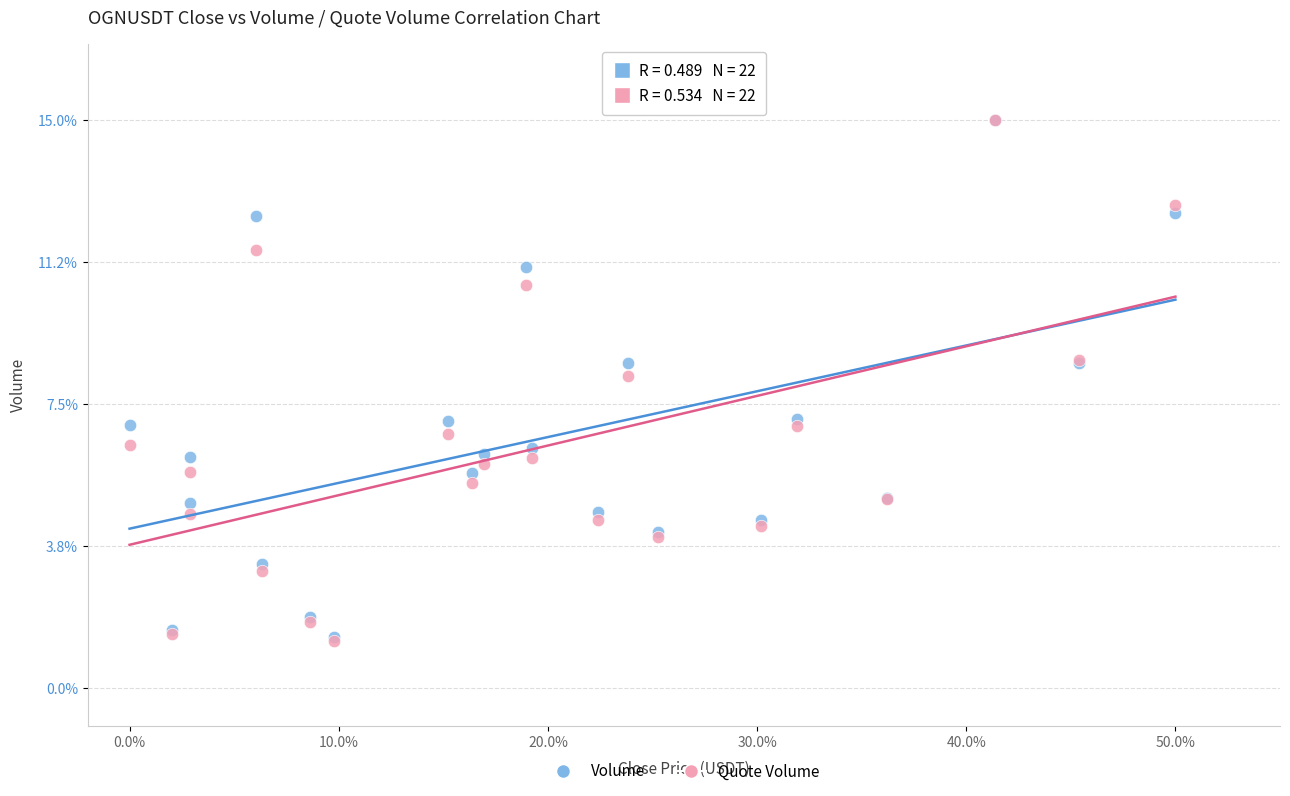

In the Volume series, what Y value is closest to 8?

8.6